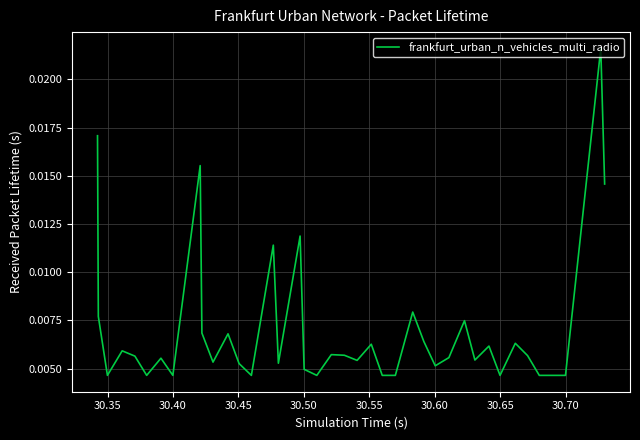

Does the chart display data point markers on the line(s)?

No